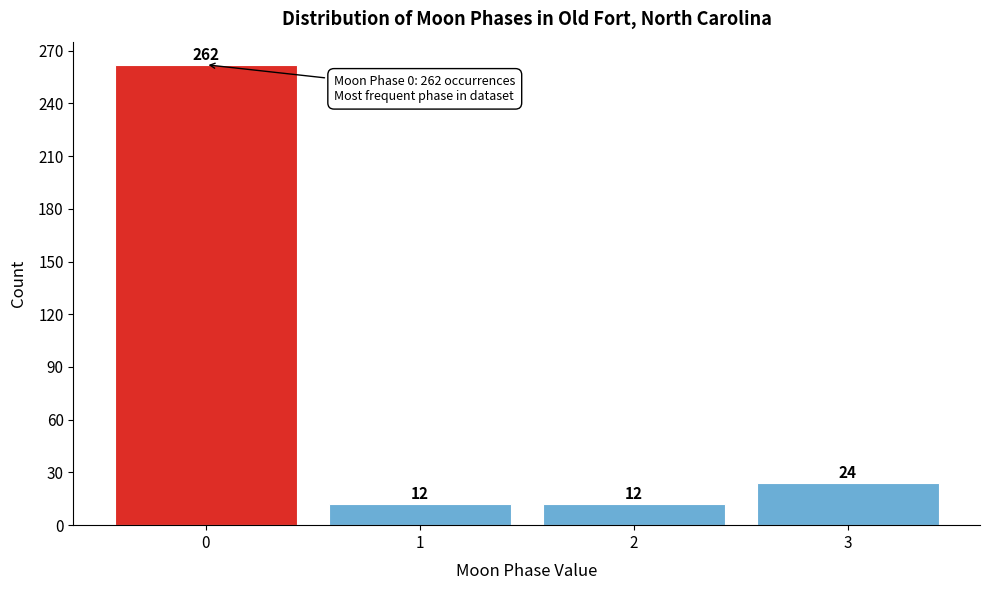

Reading left to right, transcribe all the data shown in this chart.

0=262	1=12	2=12	3=24